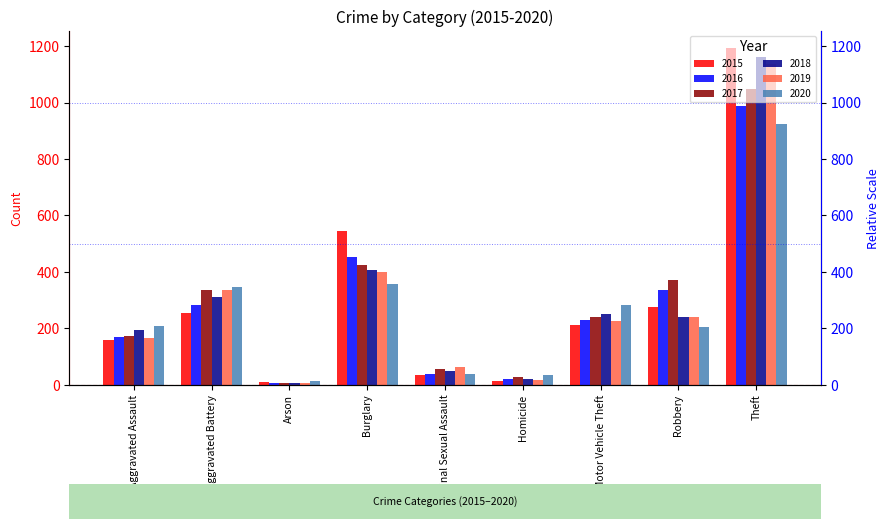

What is the sum of the 2020 values at Motor Vehicle Theft and Arson?

296